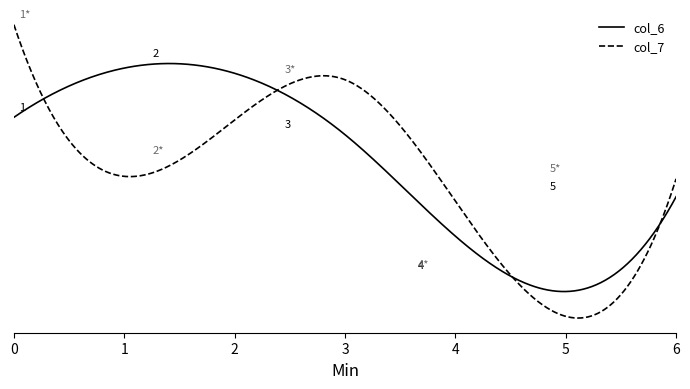

What are all the series names shown in the legend?

col_6, col_7